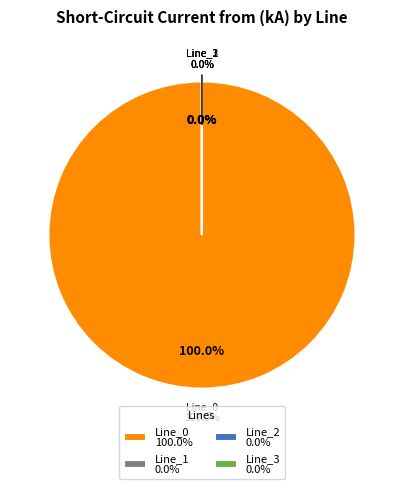

True or false: Line_2 accounts for 0% of the total.

True